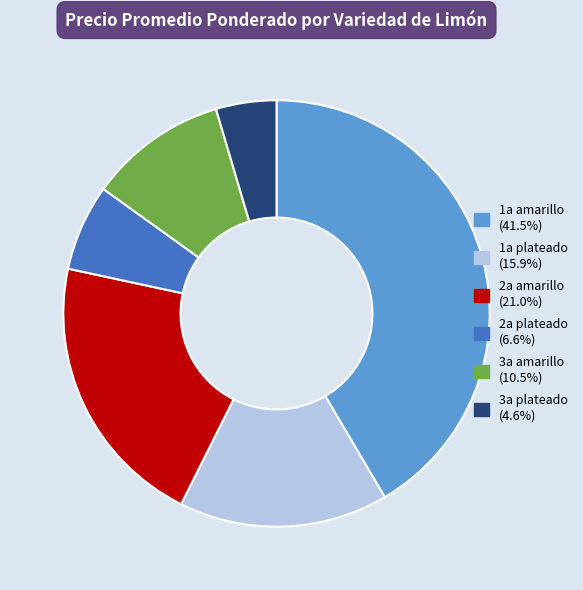

Is there any slice that represents more than half of the pie?

No